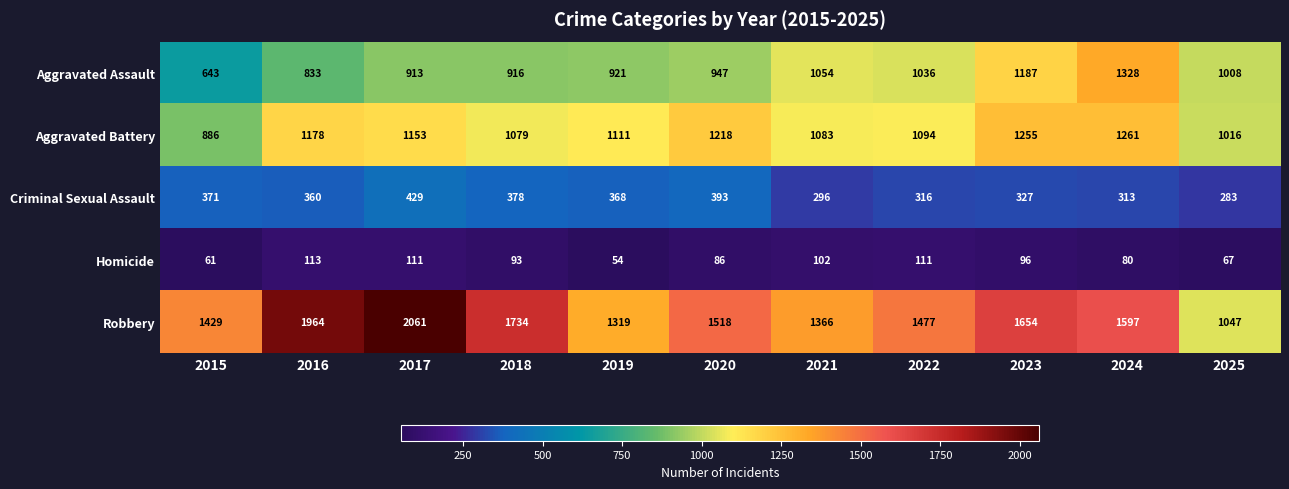

At which label is Aggravated Battery closest to 1073?

2018